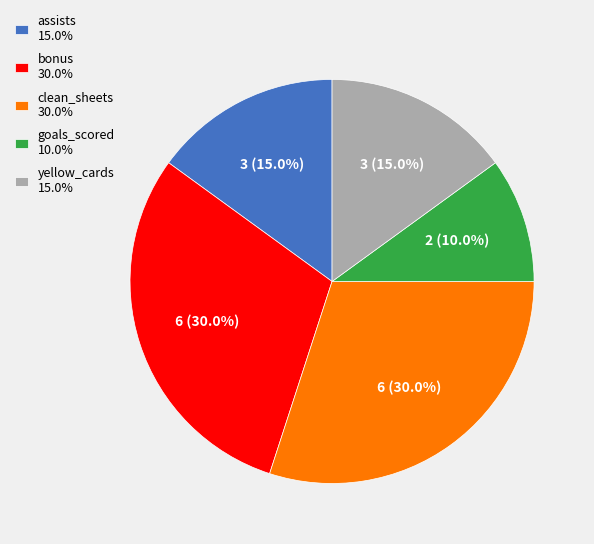

Does assists 15.0% account for over 50% of the chart?

No